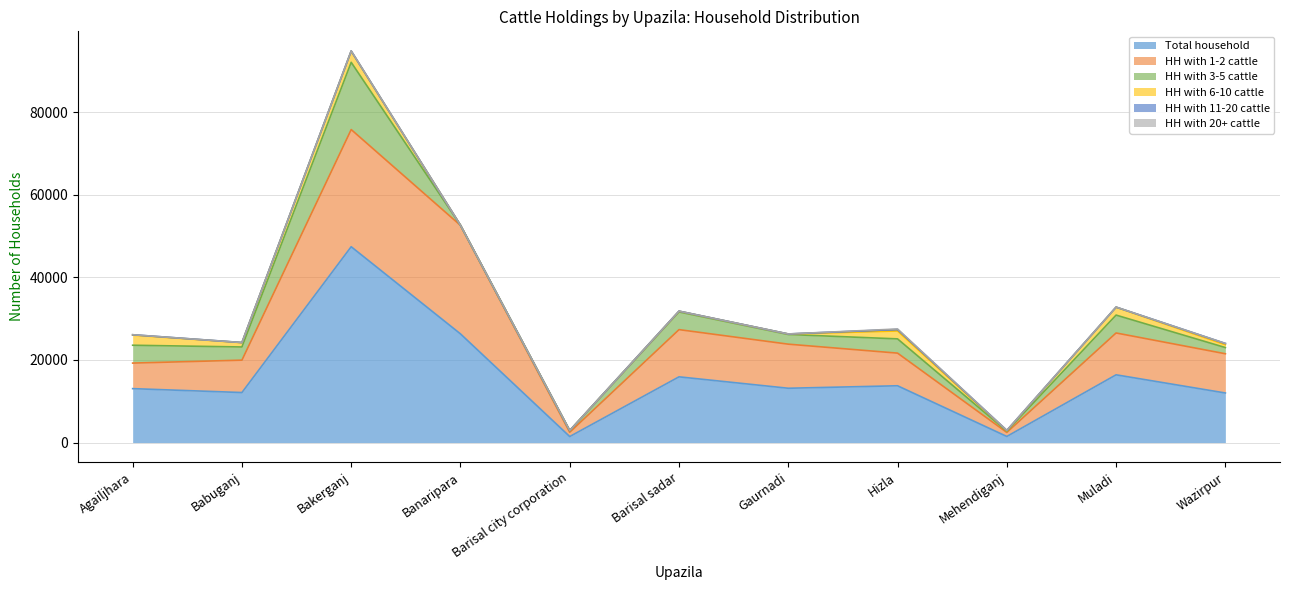

True or false: HH with 1-2 cattle has more than 1 points higher than both neighbors.

True